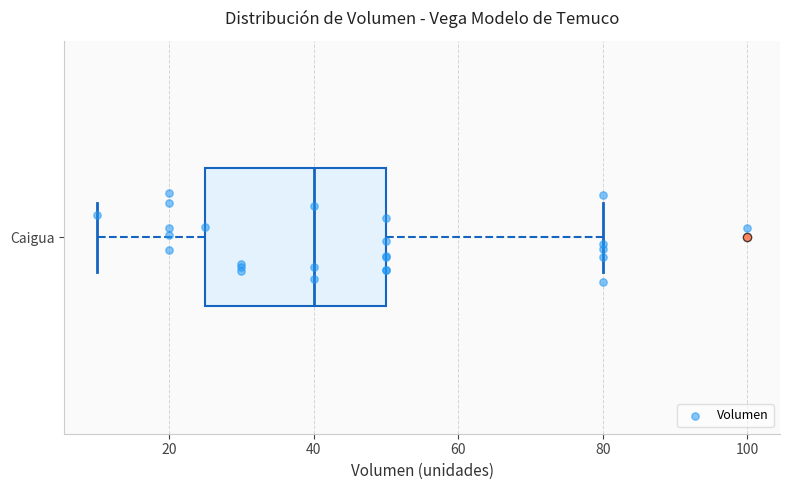

Transcribe this box plot: give where the median line is, the range the box spans, and where the two whiskers end, as read against the x-axis. The values are not printed on the chart, so give them approximately, as read against the axis.

median 40, box 26 to 50, whiskers 10 to 80